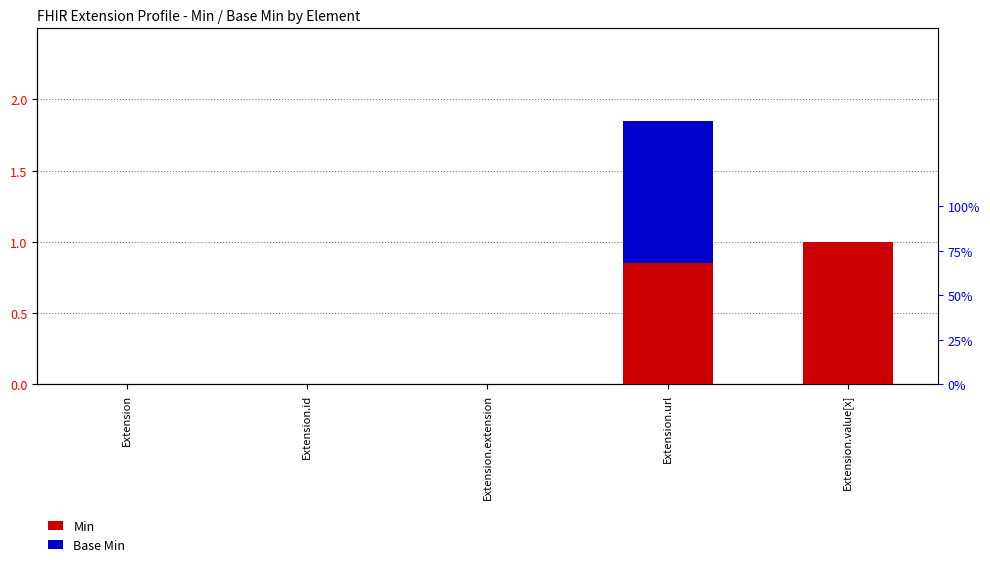

What is the value of the Base Min bar at the 4th from the left?

1